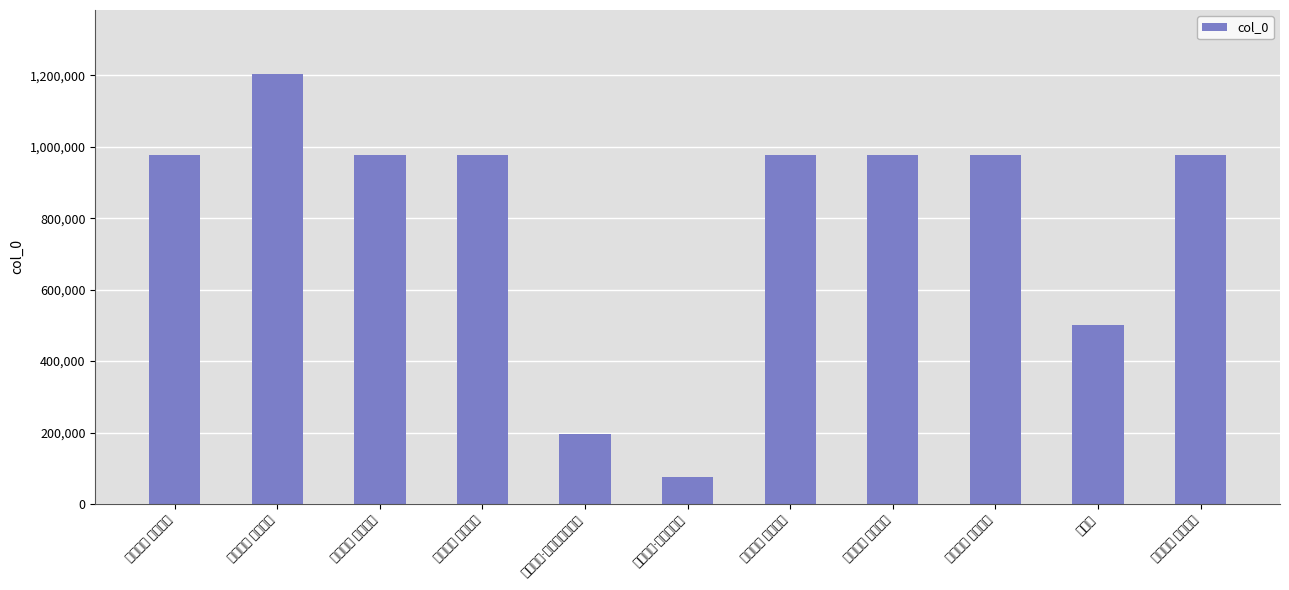

List the labels in order of value, largest first.

大江东去 登鲸川楼, 鲸川八景 莲塘雨声, 鲸川八景 客船晚烟, 鲸川八景 沙堤风柳, 鲸川八景 西园秋暮, 鲸川八景 戍楼残照, 鲸川八景 冰岸水灯, 鲸川八景 东城春早, 次鲸川, 市桥月色·今夜鲸川月色明, 水调歌头·鲸川四重午